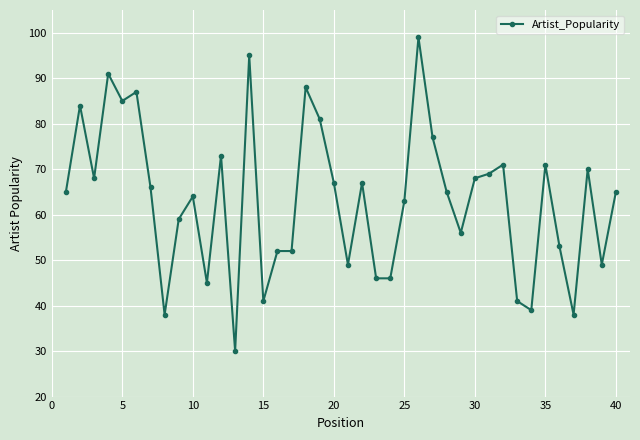

What is the greatest value displayed?

99